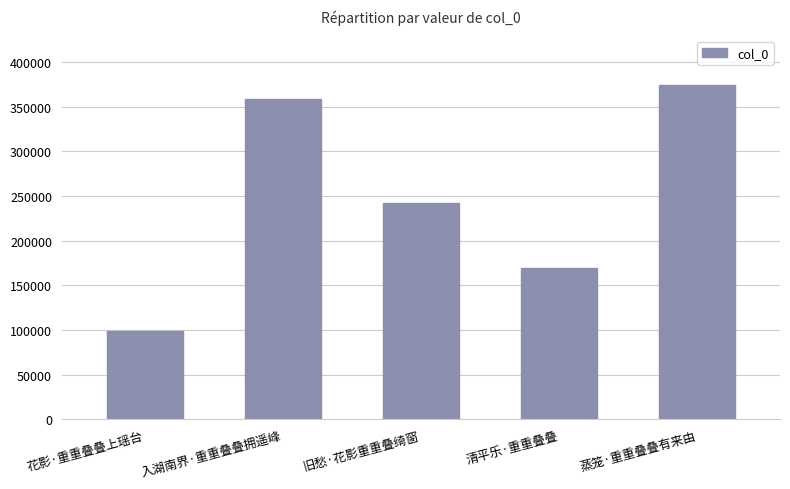

Does the chart contain stacked bars?

No